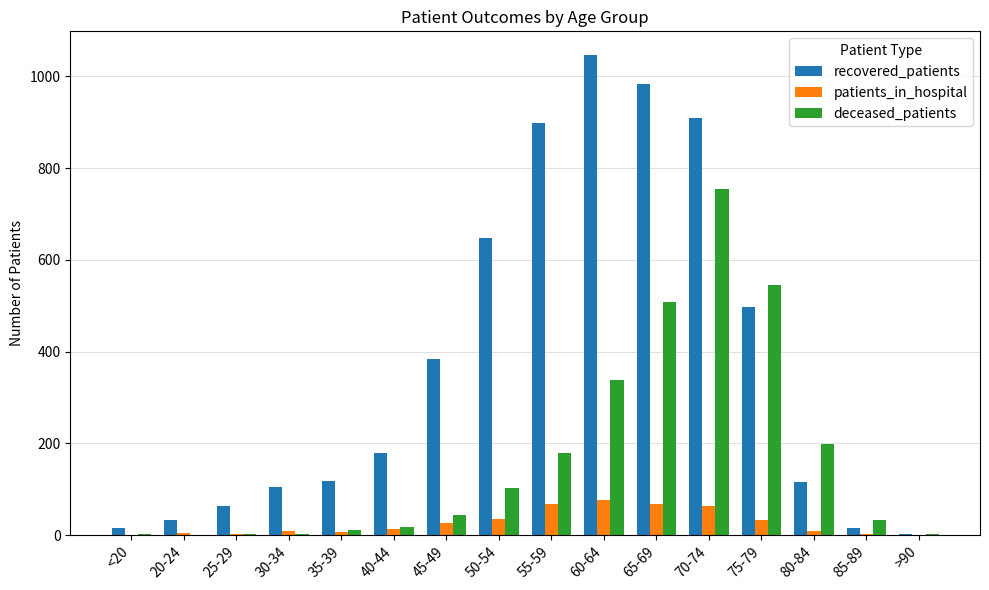

Is it true that recovered_patients equals 648 at 50-54?

True